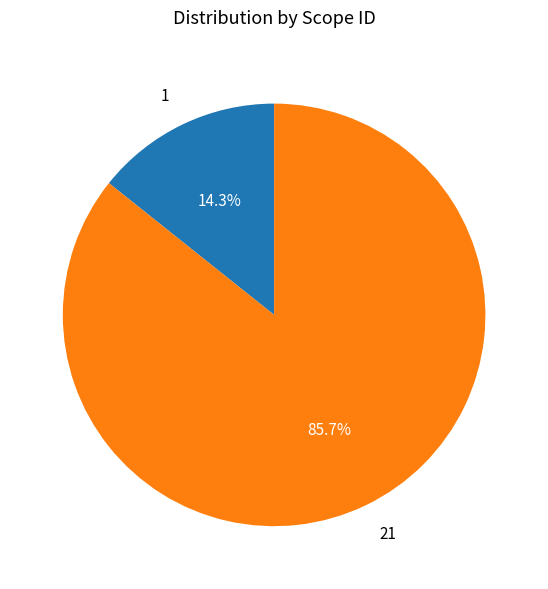

Which category has the smallest portion of the pie?

1